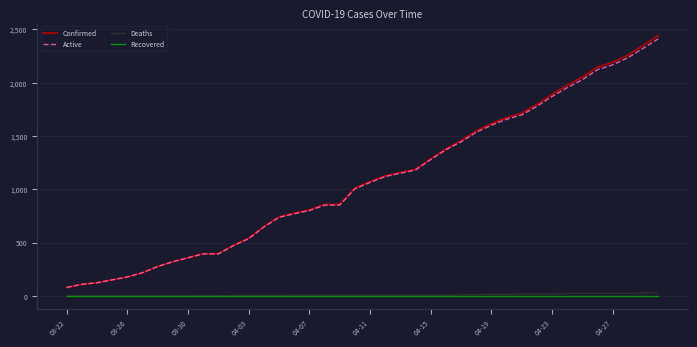

Rank the series by their maximum value, from highest to lowest.

Confirmed, Active, Deaths, Recovered